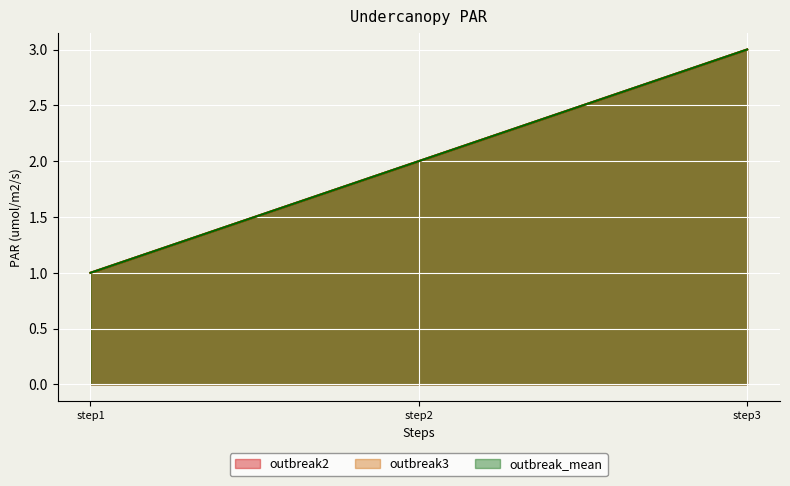

Which series has the largest range (max minus min)?

outbreak2